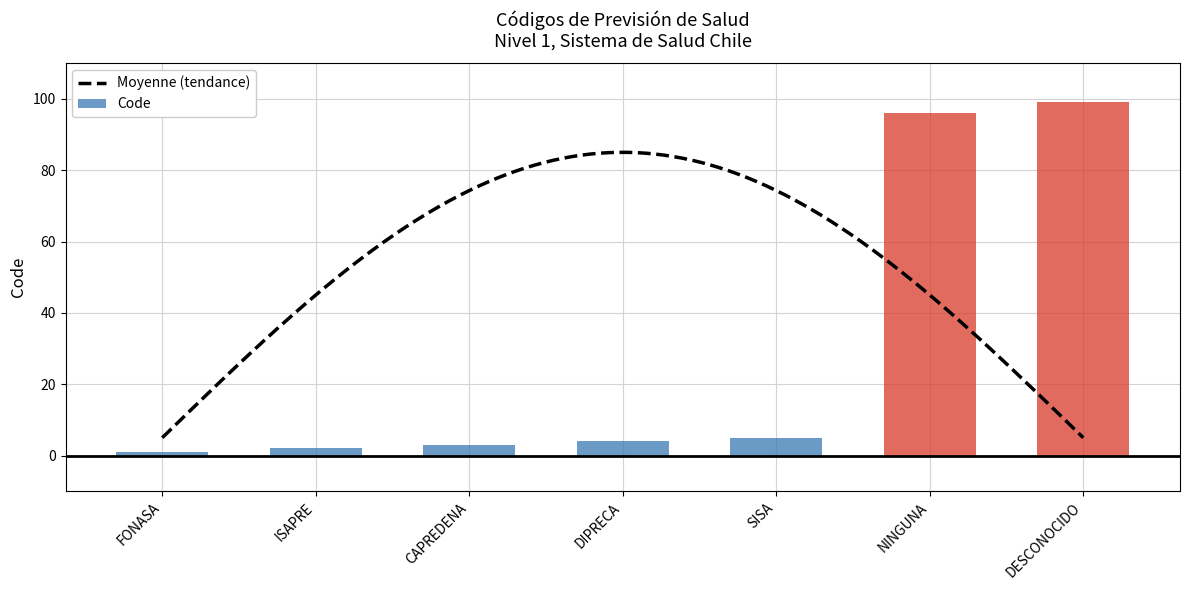

Rank the categories by value from lowest to highest.

FONASA, ISAPRE, CAPREDENA, DIPRECA, SISA, NINGUNA, DESCONOCIDO